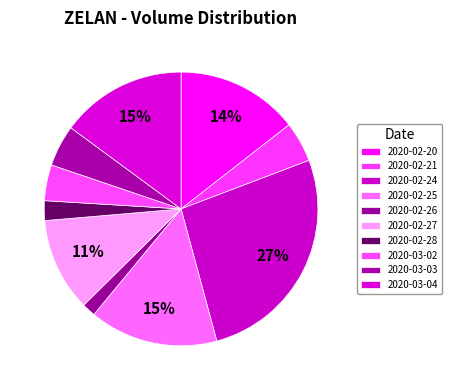

To the nearest percent, what is the difference between the 2020-03-02 and 2020-02-28 slice percentages?

2%